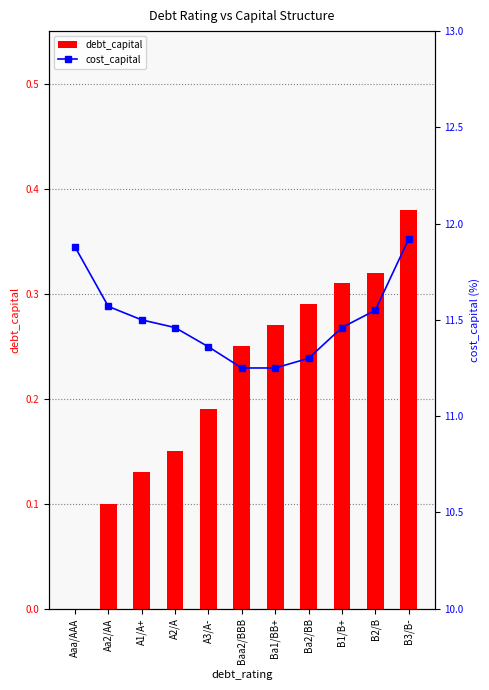

Reading left to right, list all the values displayed in this chart.

debt_capital: 0.0	0.1	0.1	0.1	0.2	0.2	0.3	0.3	0.3	0.3	0.4
cost_capital: 11.9	11.6	11.5	11.5	11.4	11.2	11.2	11.3	11.5	11.6	11.9